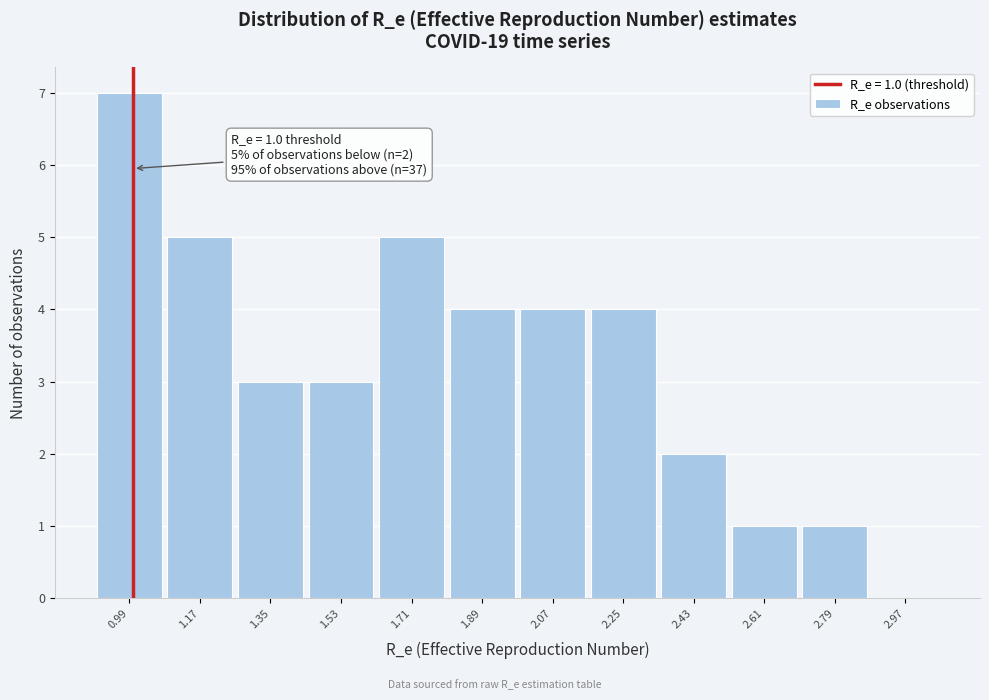

Which range on the x-axis has the tallest bar?

0.90 to 1.08